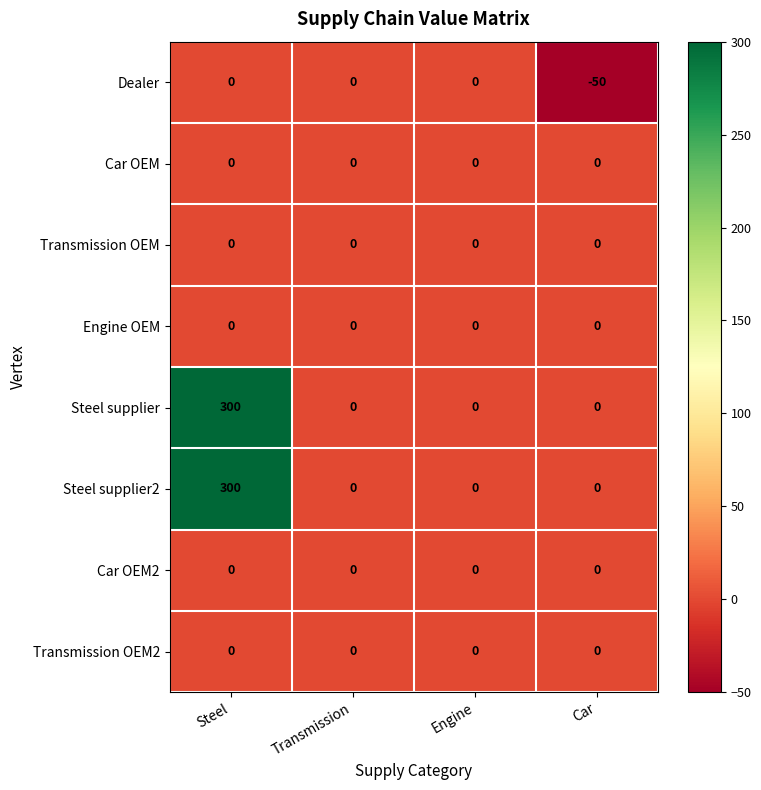

The value of Engine OEM at Steel is 0. True or false?

True